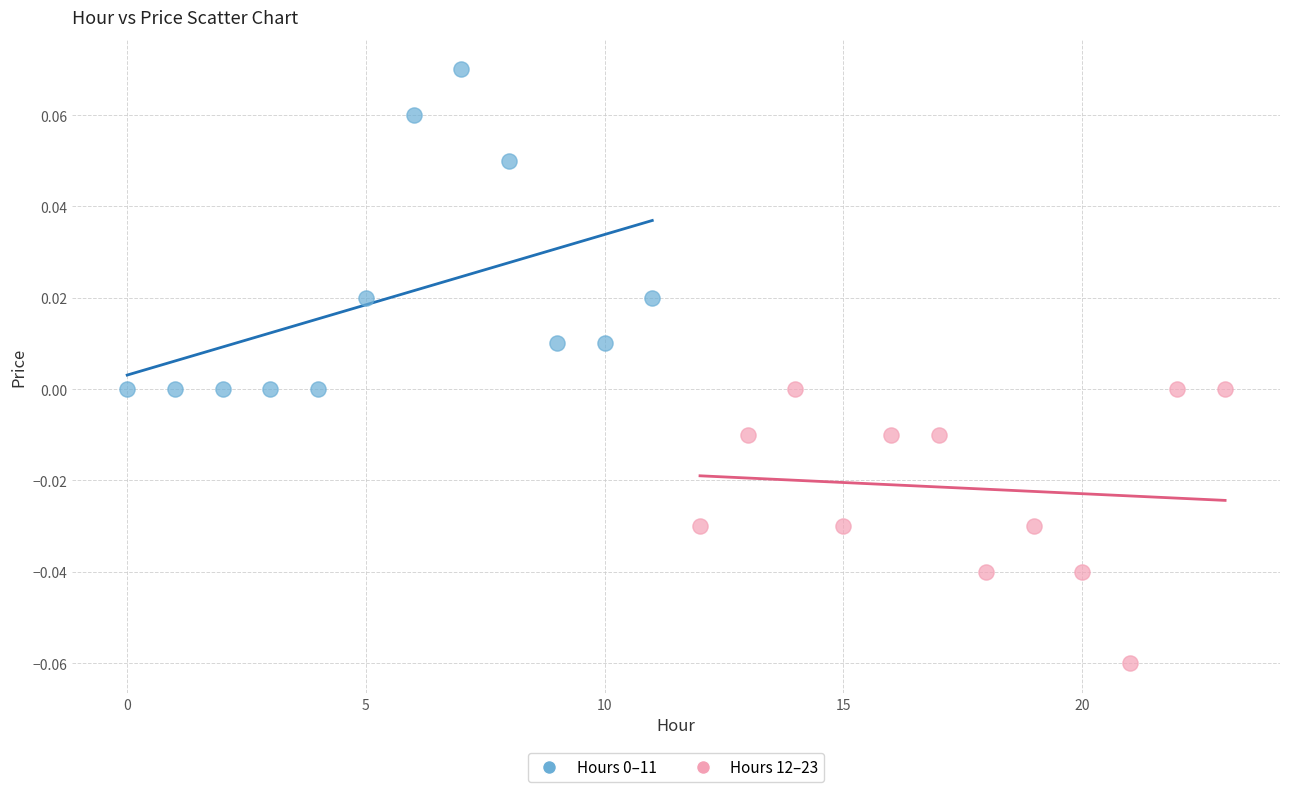

Which series contains the lowest Y value?

Hours 12–23